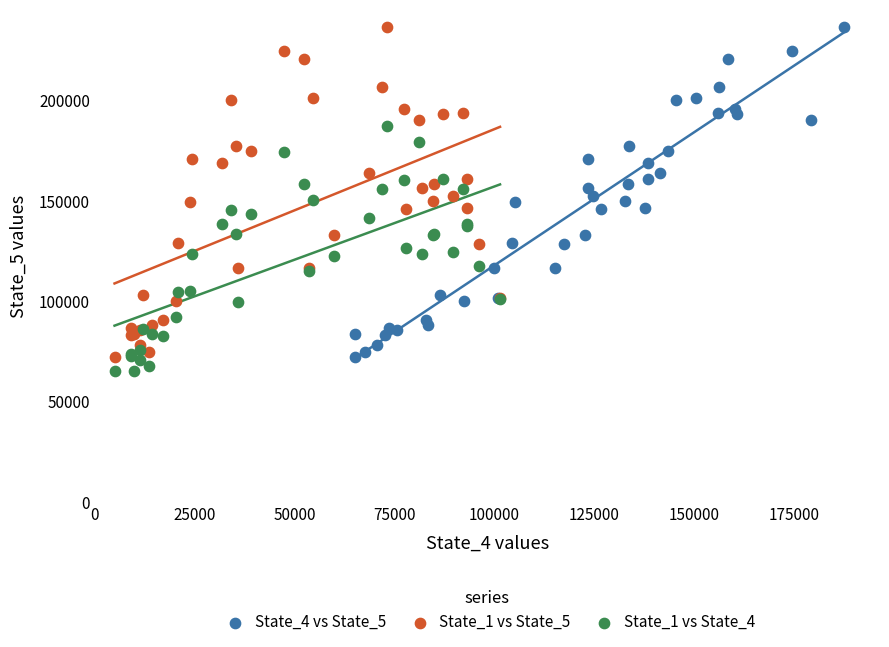

What are all the series names shown in the legend?

State_4 vs State_5, State_1 vs State_5, State_1 vs State_4